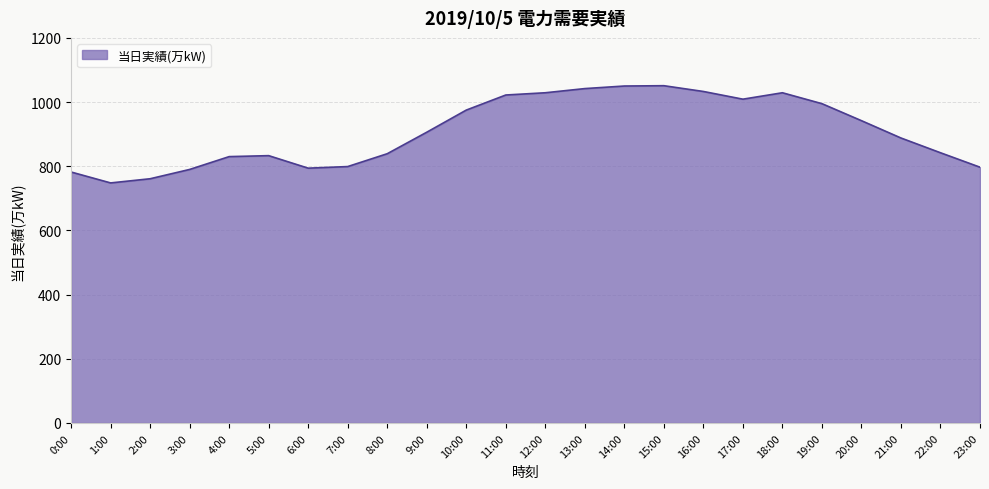

What is the ratio of the value at 11:00 to the value at 13:00?

1.0